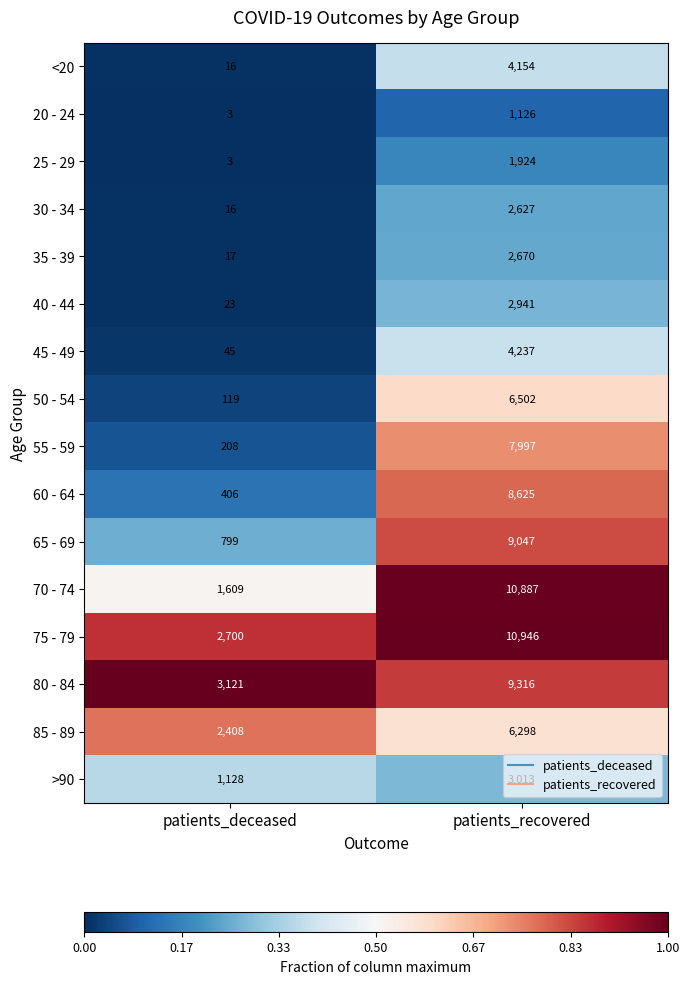

Rank the series by their maximum value, from lowest to highest.

20 - 24, 25 - 29, 30 - 34, 35 - 39, 40 - 44, >90, <20, 45 - 49, 85 - 89, 50 - 54, 55 - 59, 60 - 64, 65 - 69, 80 - 84, 70 - 74, 75 - 79